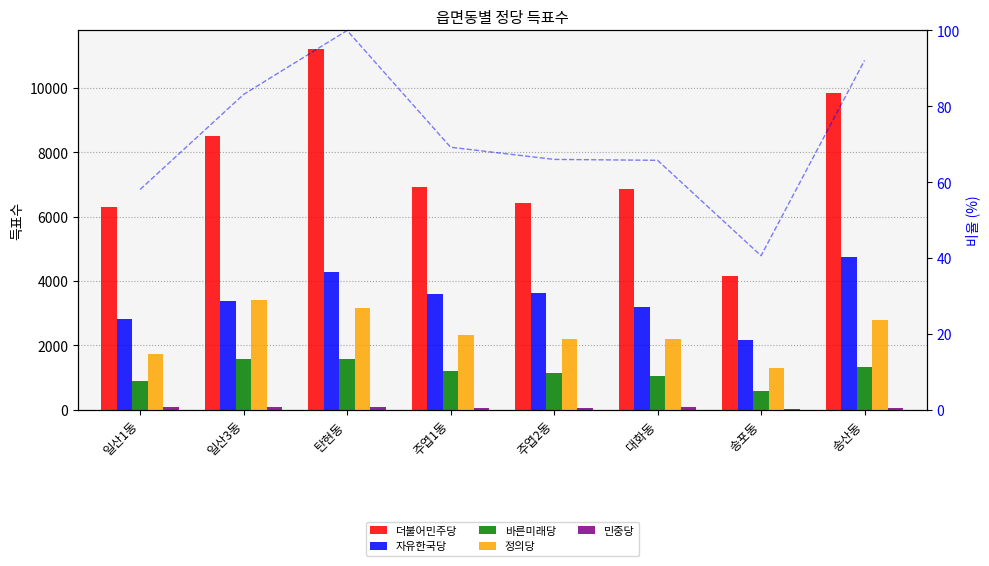

What are all the series names shown in the legend?

더불어민주당, 자유한국당, 바른미래당, 정의당, 민중당